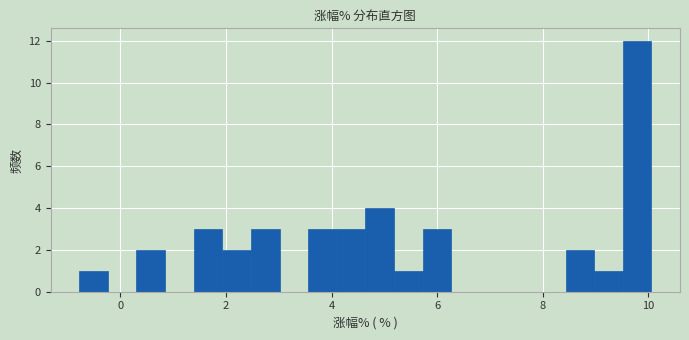

Read against the x-axis, roughly where is the centre of the tallest bar?

9.8